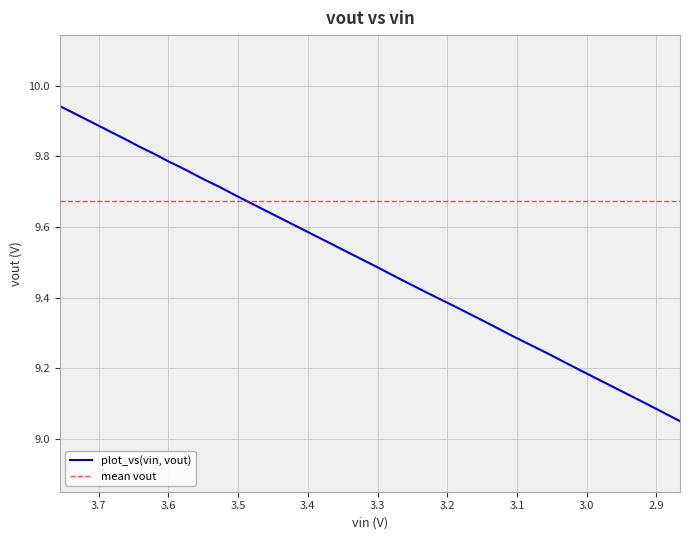

What is the difference between the maximum and minimum values?

0.9